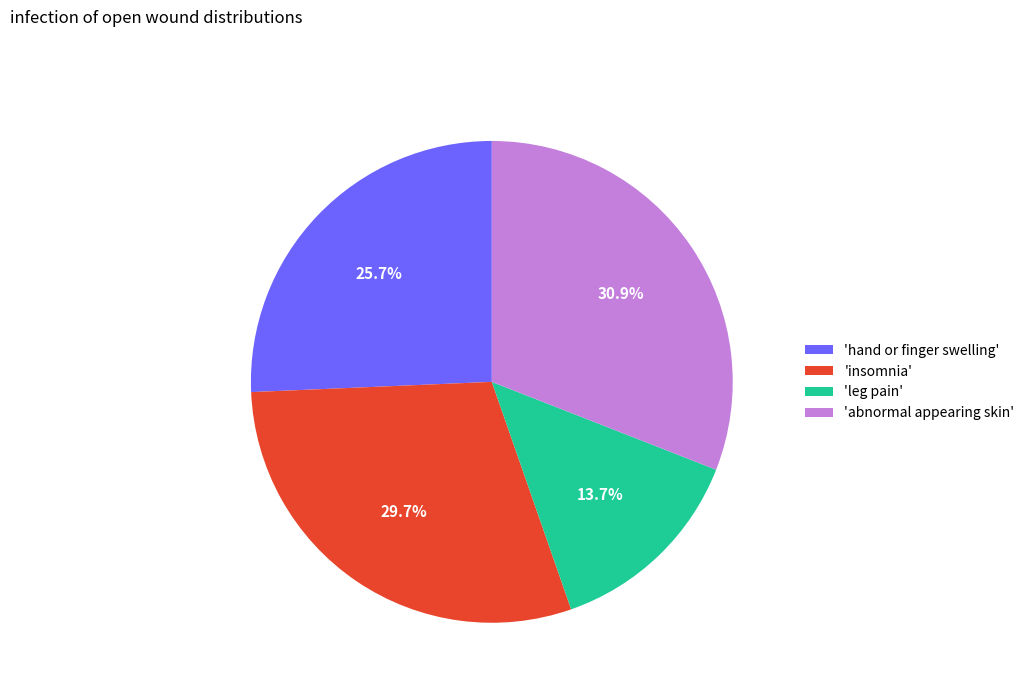

Does 'hand or finger swelling' account for over 50% of the chart?

No